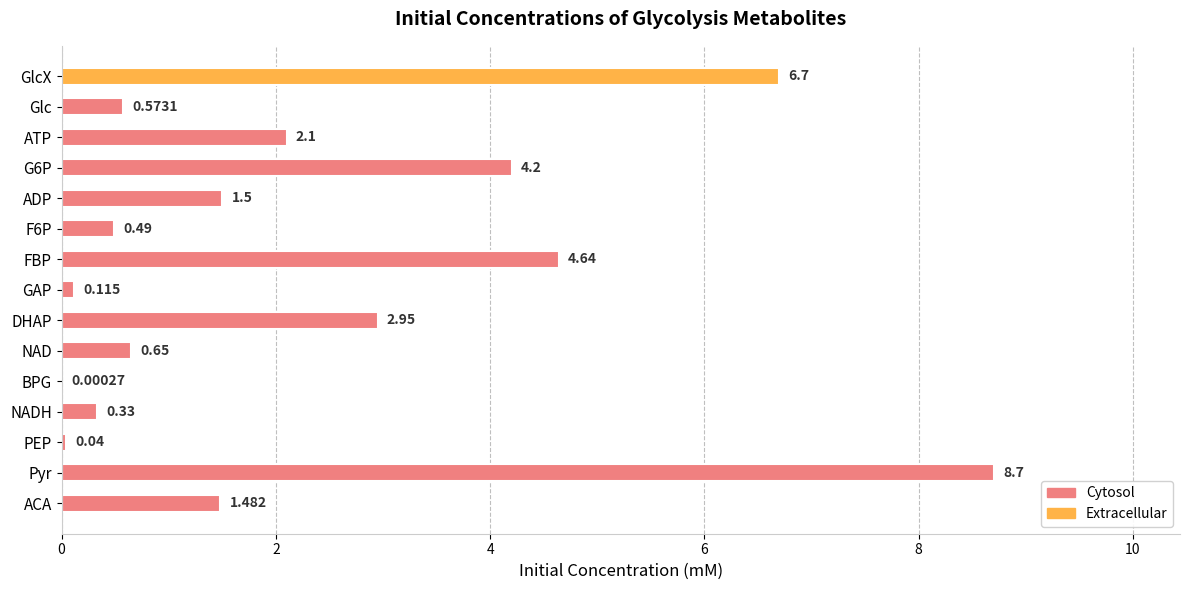

Rank the categories by value from lowest to highest.

BPG, PEP, GAP, NADH, F6P, Glc, NAD, ACA, ADP, ATP, DHAP, G6P, FBP, GlcX, Pyr